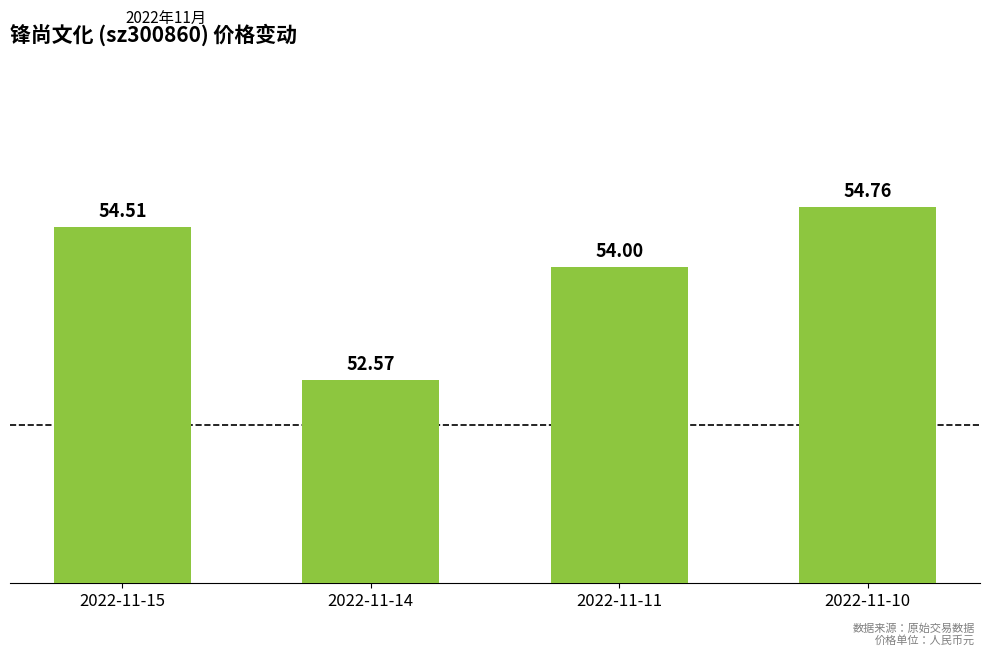

Are the bars horizontal?

No